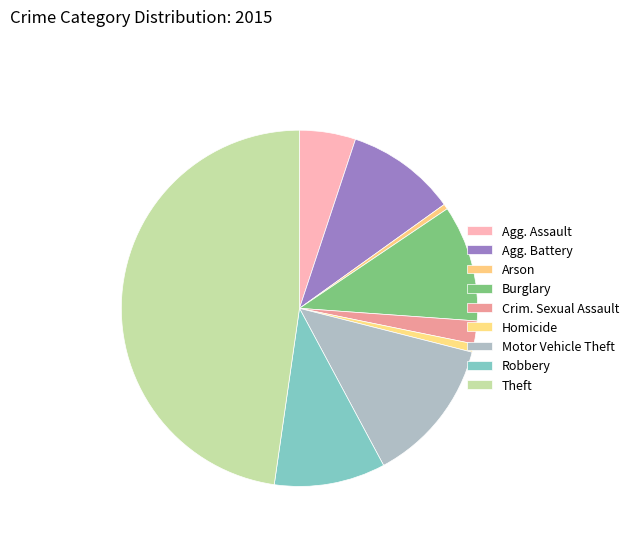

What is the ratio of the value at Homicide to the value at Arson?

1.6